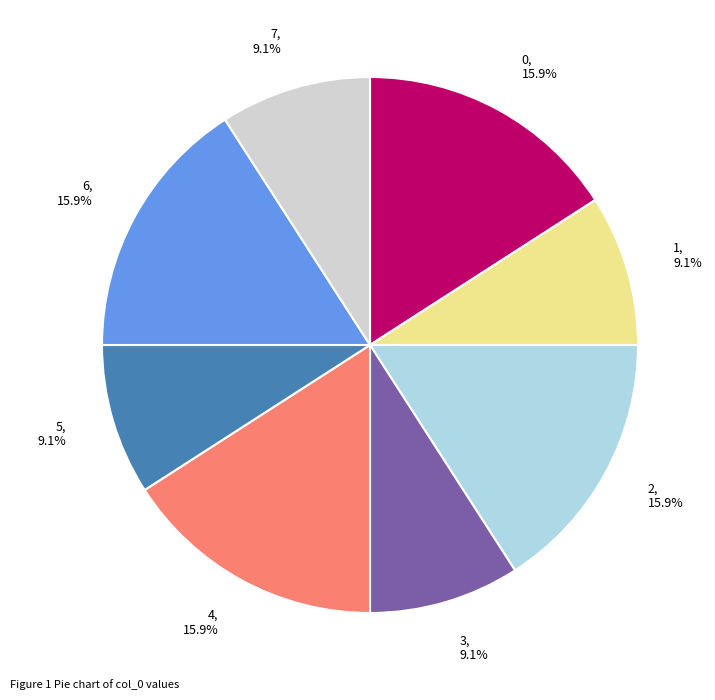

Is the sum of 6 and 7 greater than half?

No